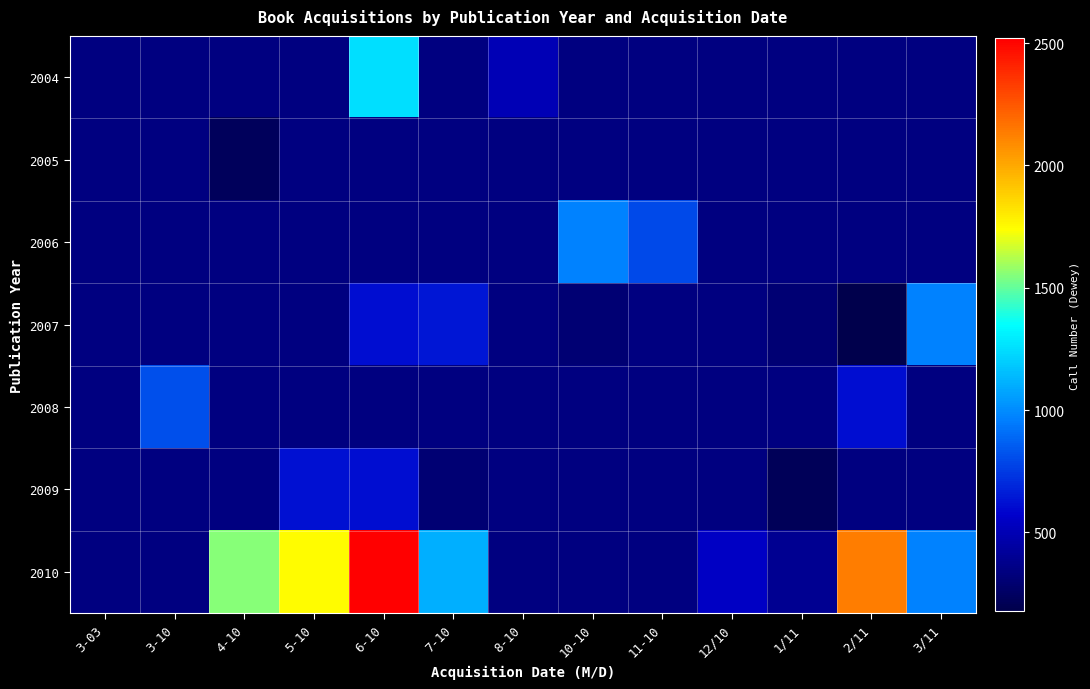

At which category does the chart reach its minimum across all series?

2/11